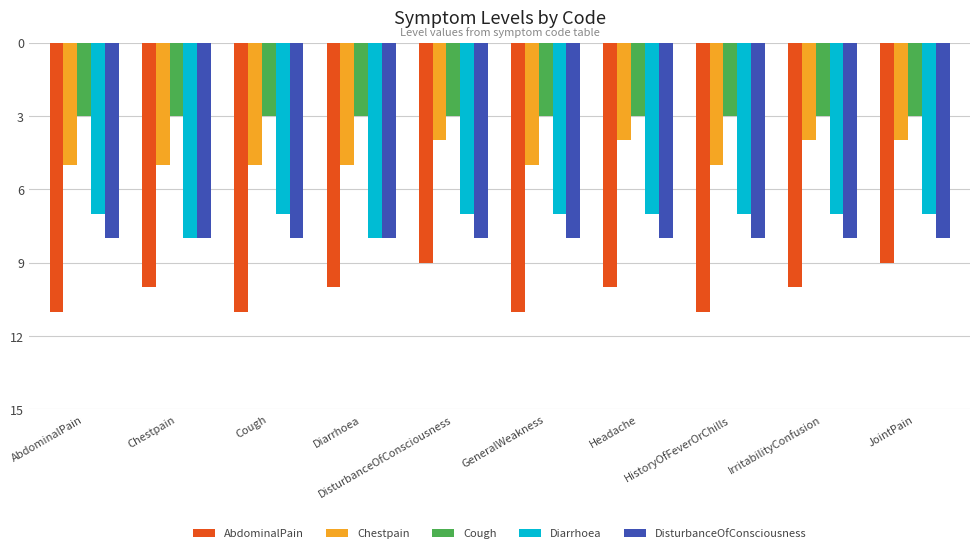

Are the bars horizontal?

No